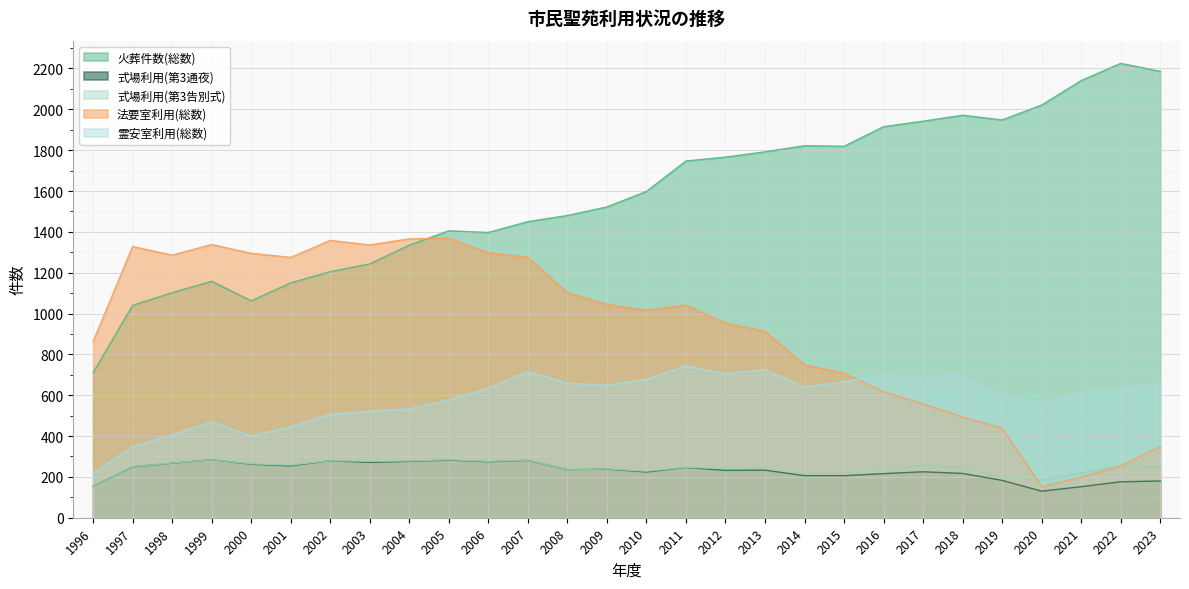

At which category is the sum across all series the highest?

2011